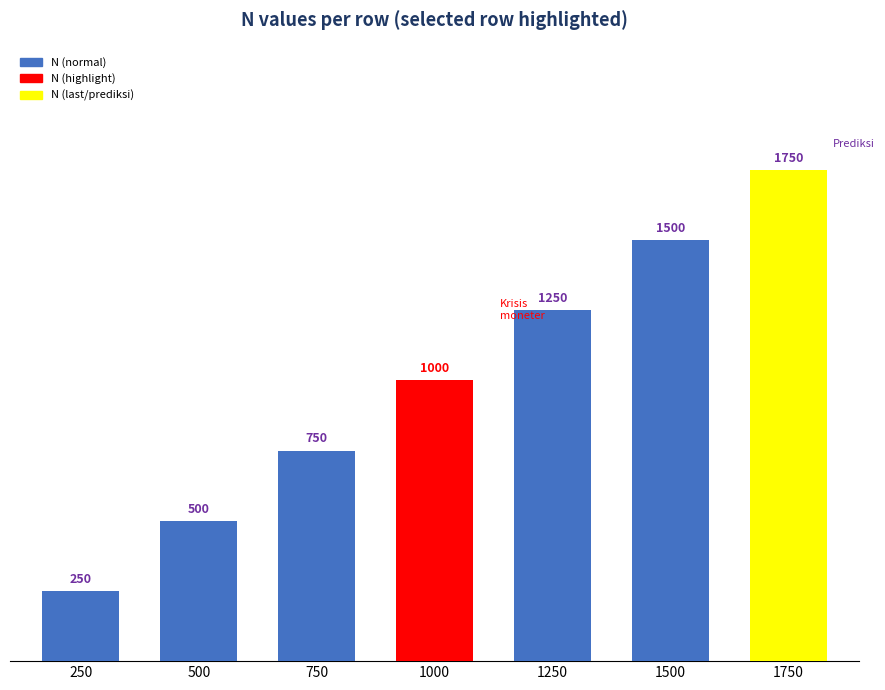

Reading left to right, extract all data points from this chart.

250	500	750	1000	1250	1500	1750